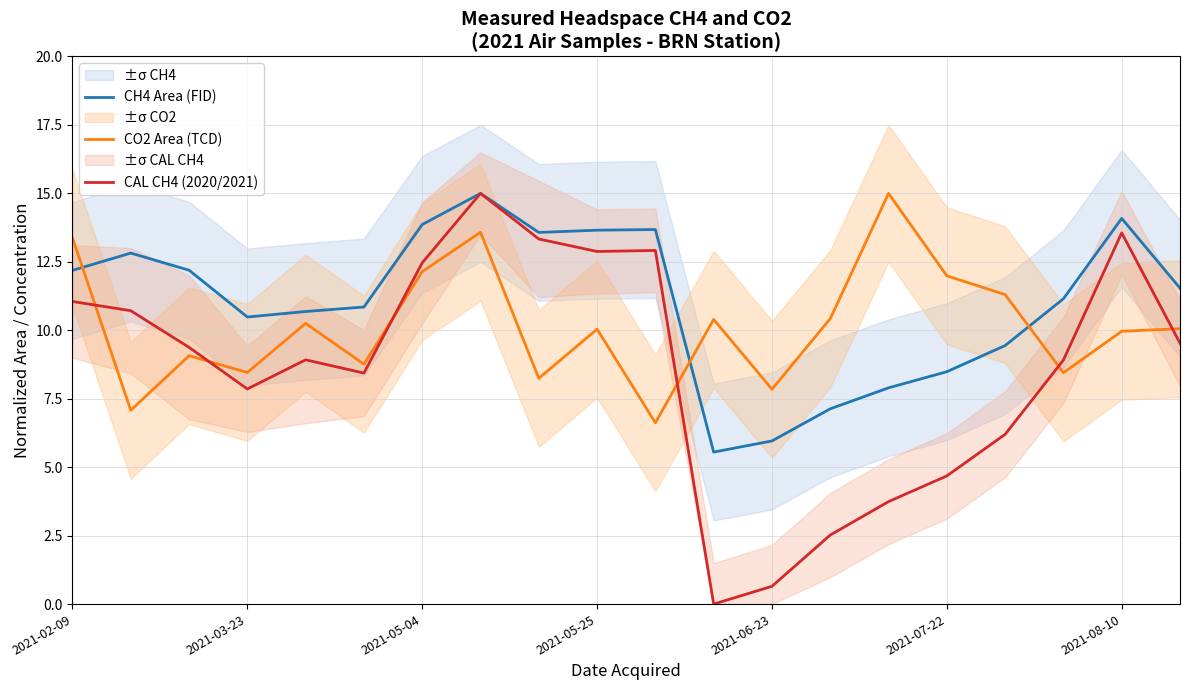

What is the maximum value for CAL CH4 (2020/2021)?

15.0